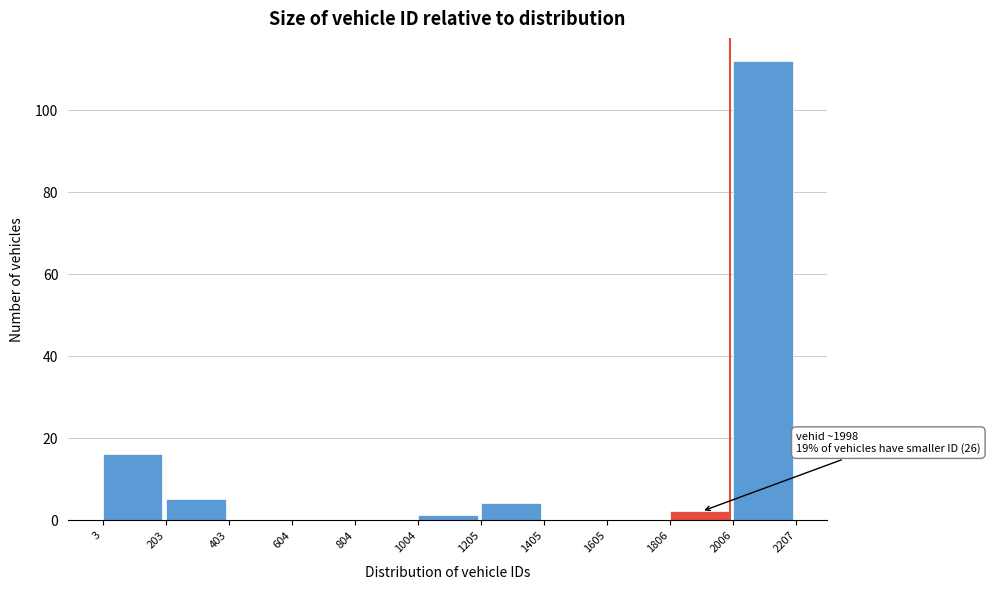

Over which range of the x-axis is the bar tallest?

2006 to 2207